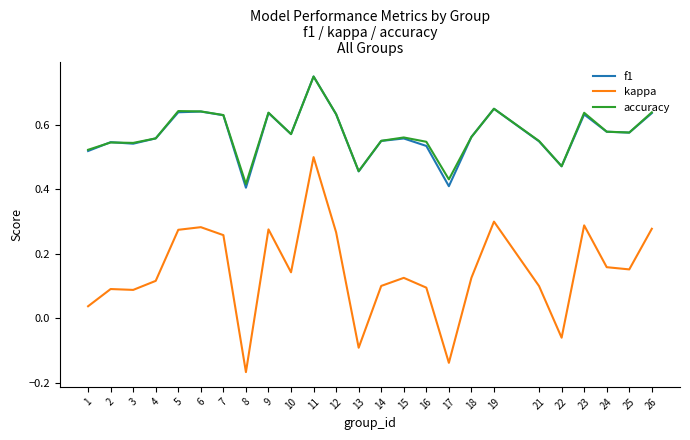

At 16, list the series in order from smallest to largest.

kappa, f1, accuracy